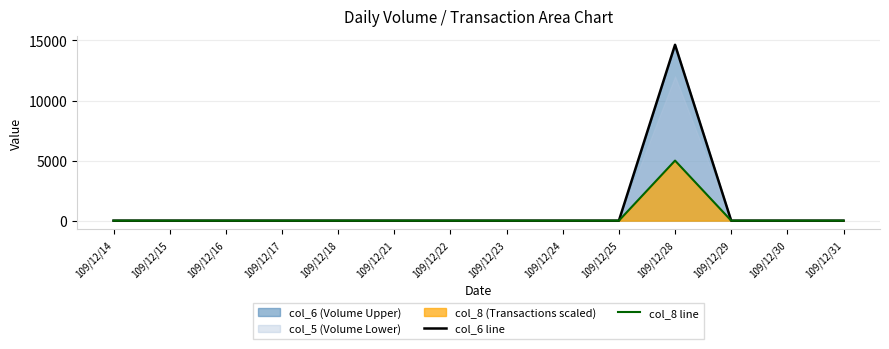

At which category is the sum across all series the highest?

109/12/28